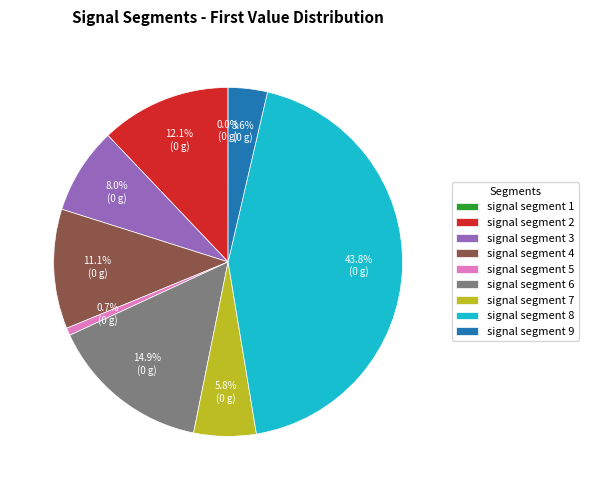

To the nearest percent, what is the difference between the largest and smallest slice percentages?

44%